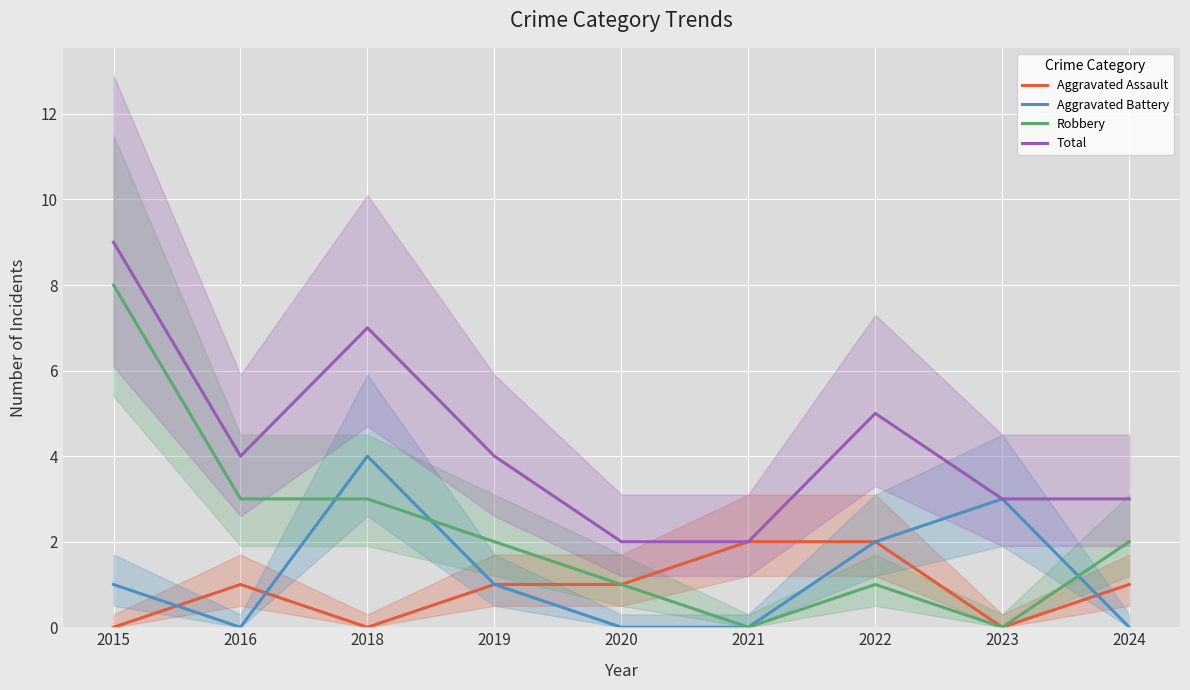

Reading right to left, transcribe all the data shown in this chart.

Aggravated Assault: 2024=1	2023=0	2022=2	2021=2	2020=1	2019=1	2018=0	2016=1	2015=0
Aggravated Battery: 2024=0	2023=3	2022=2	2021=0	2020=0	2019=1	2018=4	2016=0	2015=1
Robbery: 2024=2	2023=0	2022=1	2021=0	2020=1	2019=2	2018=3	2016=3	2015=8
Total: 2024=3	2023=3	2022=5	2021=2	2020=2	2019=4	2018=7	2016=4	2015=9